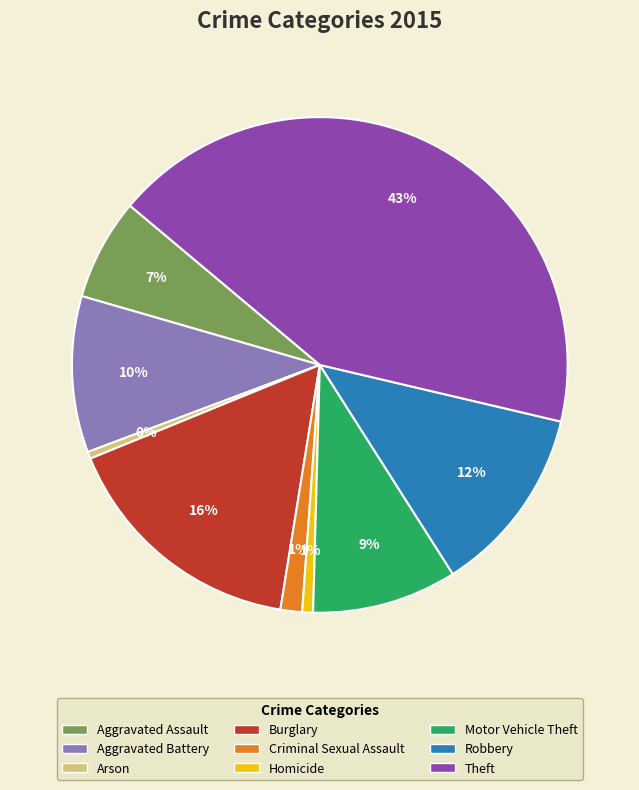

How many segments does this pie chart have?

9